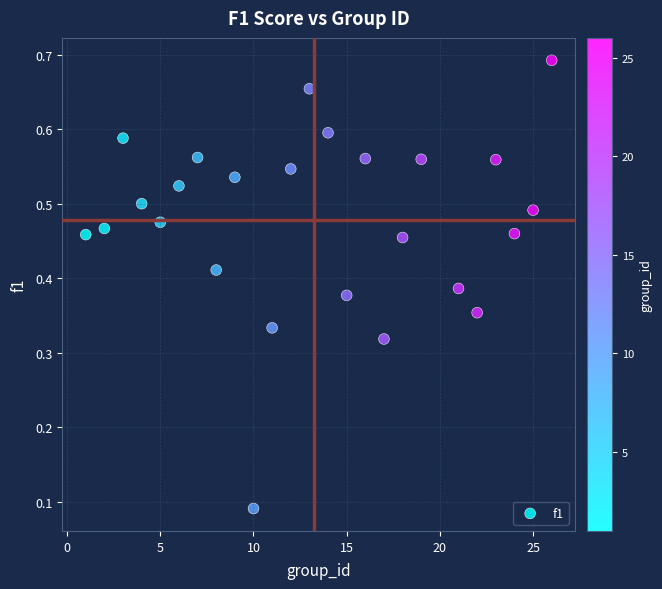

What is the range of X values (max minus min)?

25.0